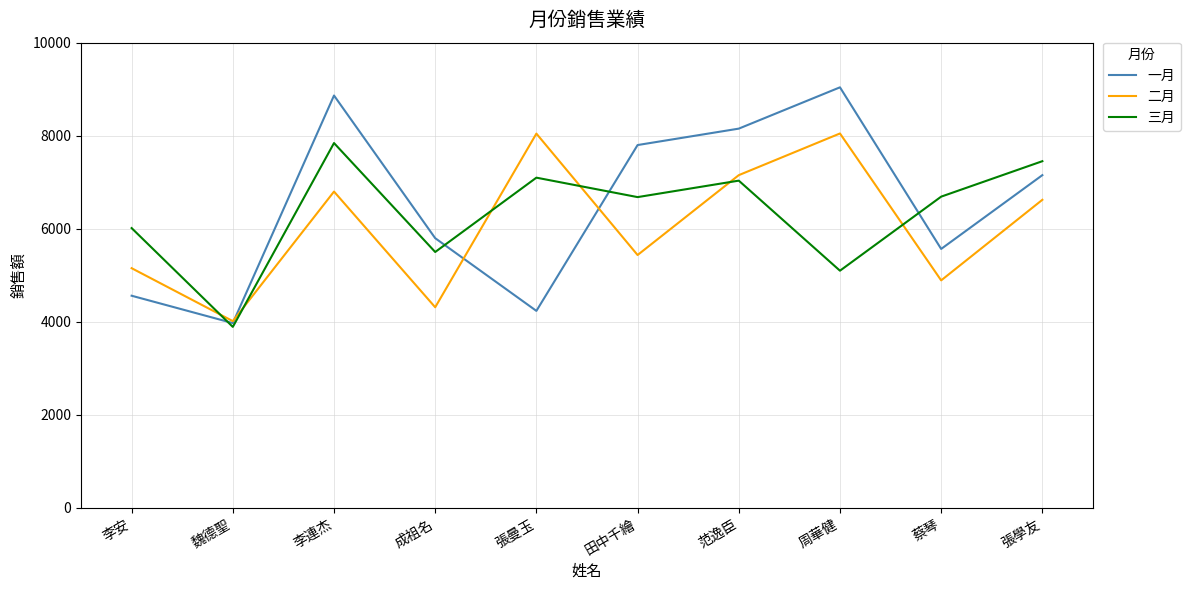

Where does the 三月 series first go above 6690?

李連杰